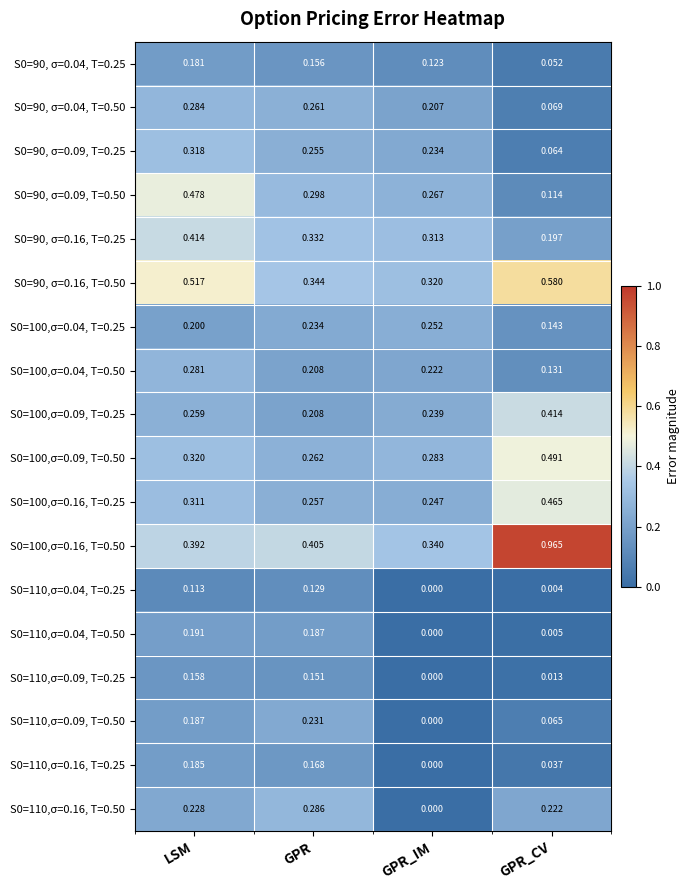

Where is S0=110,σ=0.09, T=0.50 nearest to the value 0?

GPR_IM